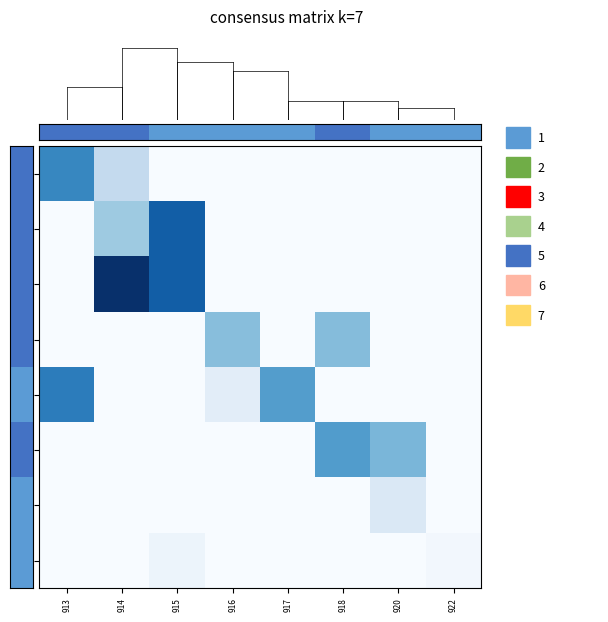

Reading right to left, transcribe all the data shown in this chart.

row_0: 922=0.0	920=0.0	918=0.0	917=0.0	916=0.0	915=0.0	914=0.3	913=0.7
row_1: 922=0.0	920=0.0	918=0.0	917=0.0	916=0.0	915=0.8	914=0.4	913=0.0
row_2: 922=0.0	920=0.0	918=0.0	917=0.0	916=0.0	915=0.8	914=1.0	913=0.0
row_3: 922=0.0	920=0.0	918=0.4	917=0.0	916=0.4	915=0.0	914=0.0	913=0.0
row_4: 922=0.0	920=0.0	918=0.0	917=0.6	916=0.1	915=0.0	914=0.0	913=0.7
row_5: 922=0.0	920=0.5	918=0.6	917=0.0	916=0.0	915=0.0	914=0.0	913=0.0
row_6: 922=0.0	920=0.1	918=0.0	917=0.0	916=0.0	915=0.0	914=0.0	913=0.0
row_7: 922=0.0	920=0.0	918=0.0	917=0.0	916=0.0	915=0.1	914=0.0	913=0.0